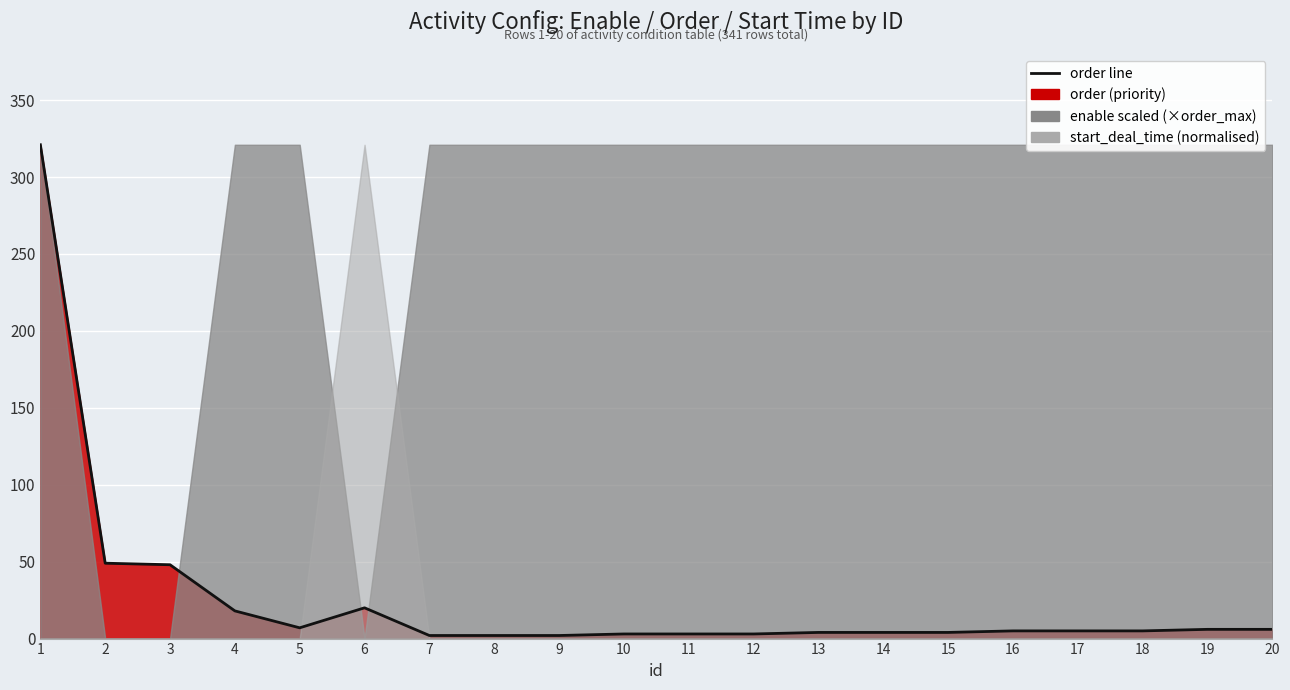

What is the greatest value displayed?

321